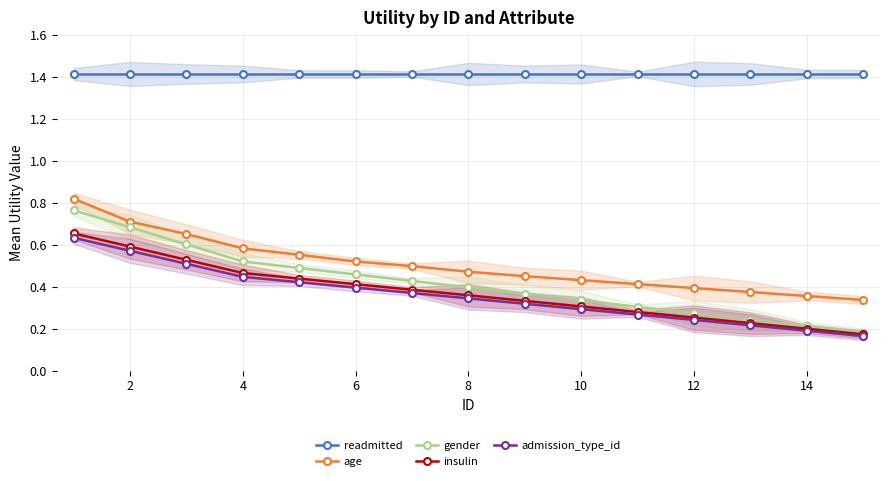

How many insulin values are between 0 and 1?

15